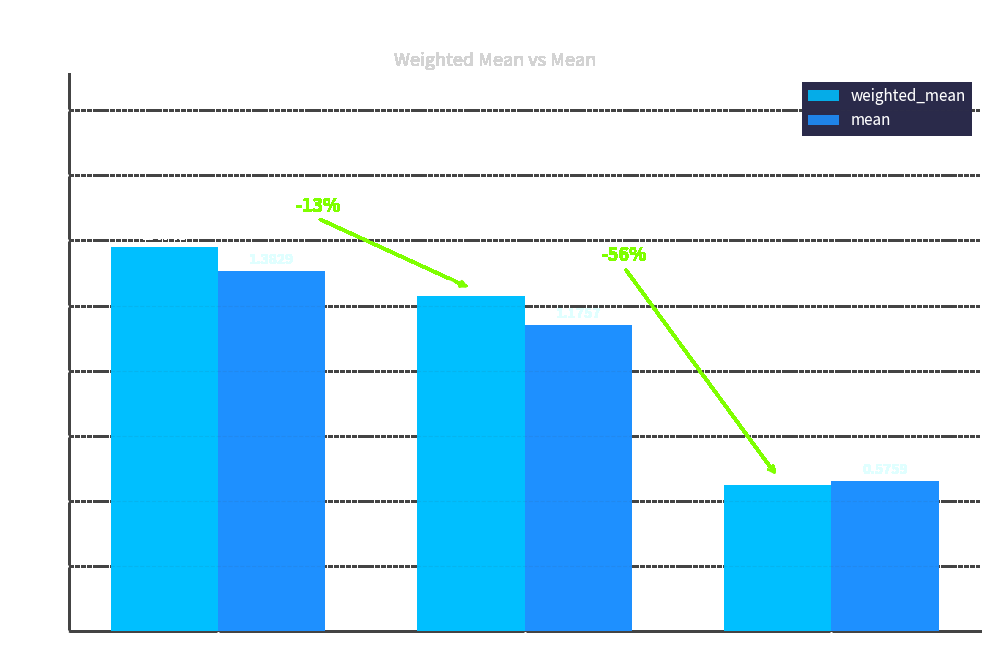

Which label corresponds to the smallest value in the chart?

E_per